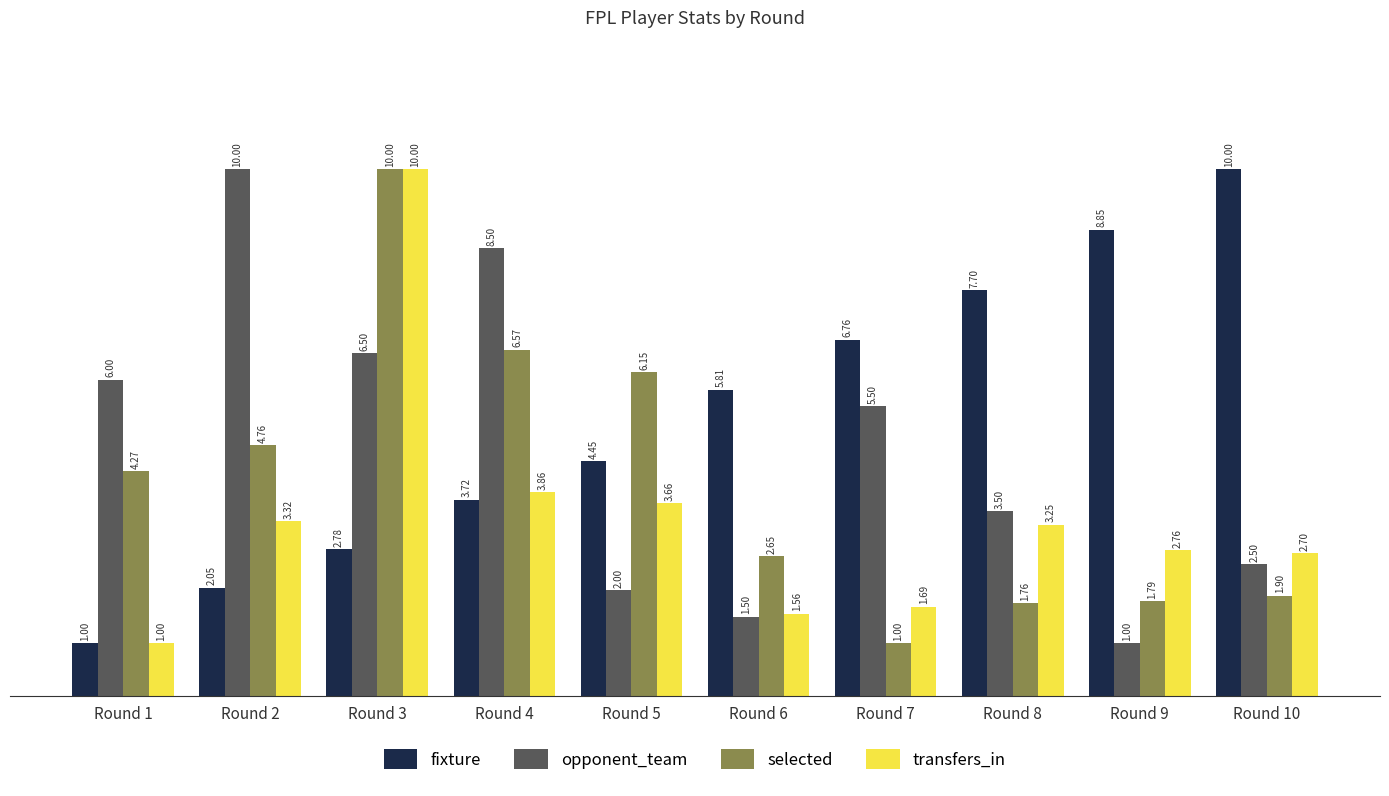

Between Round 6 and Round 7, which series saw the biggest shift?

opponent_team